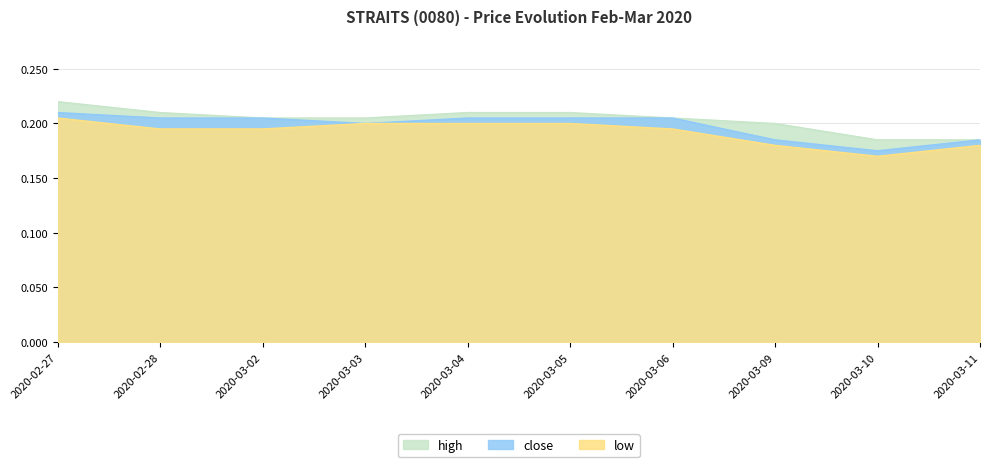

What is the label of the 10th point from the left?

2020-03-11